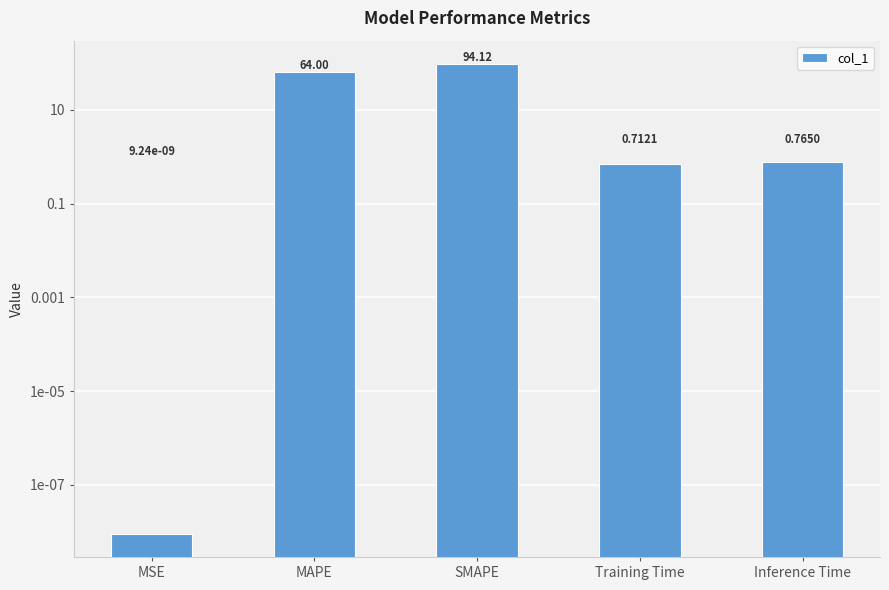

Reading left to right, transcribe all the data shown in this chart.

0.0	64.0	94.1	0.7	0.8